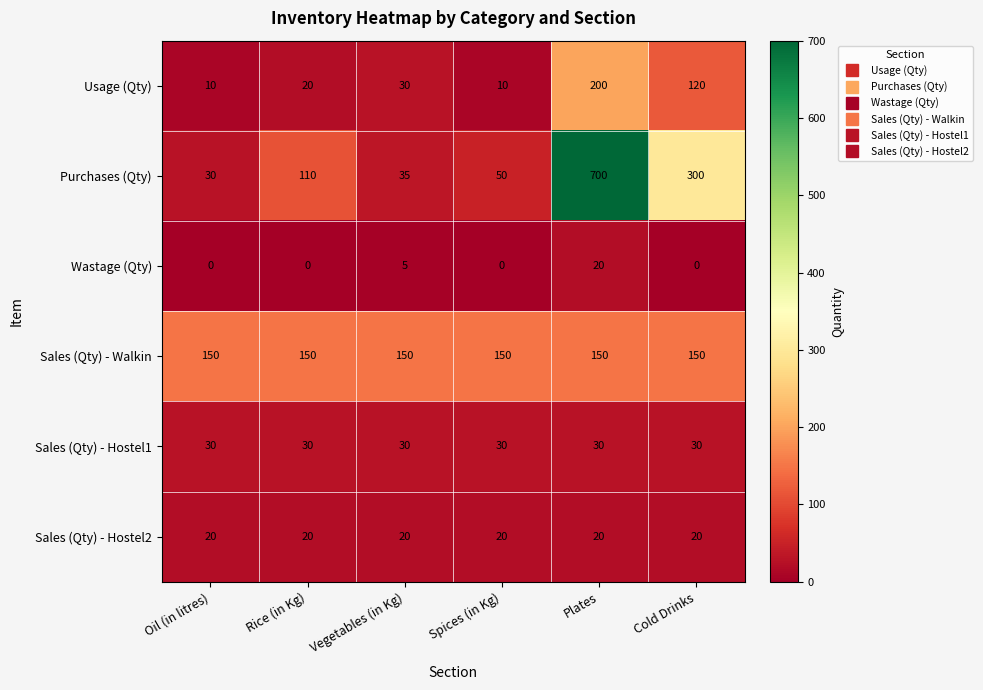

Rank the categories by Purchases (Qty) value from lowest to highest.

Oil (in litres), Vegetables (in Kg), Spices (in Kg), Rice (in Kg), Cold Drinks, Plates